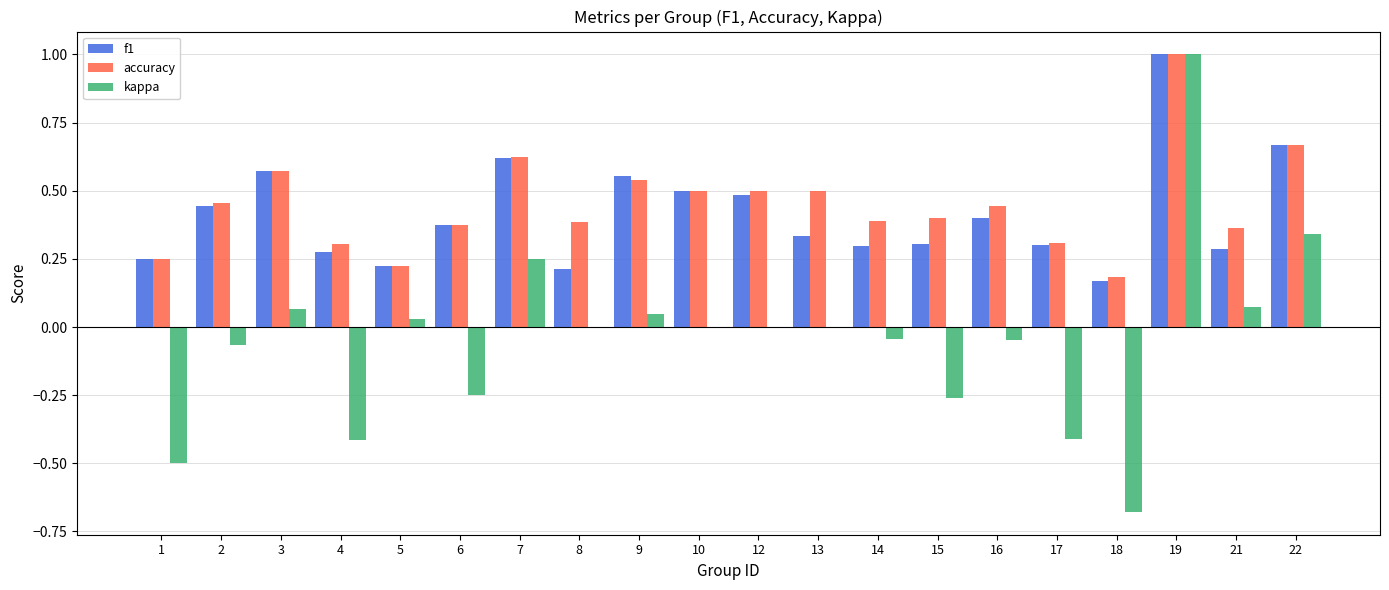

What is the maximum value for kappa?

1.0